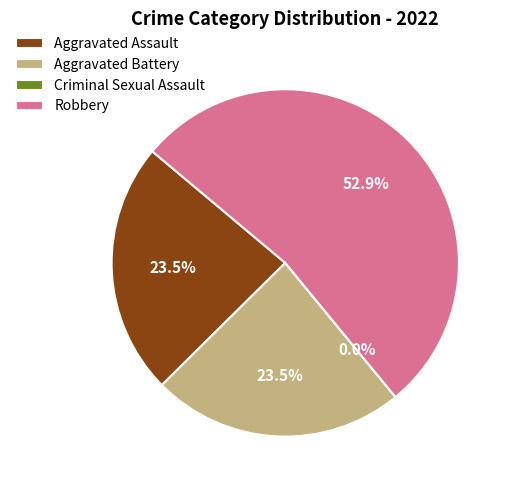

Between Criminal Sexual Assault and Aggravated Battery, which is larger?

Aggravated Battery